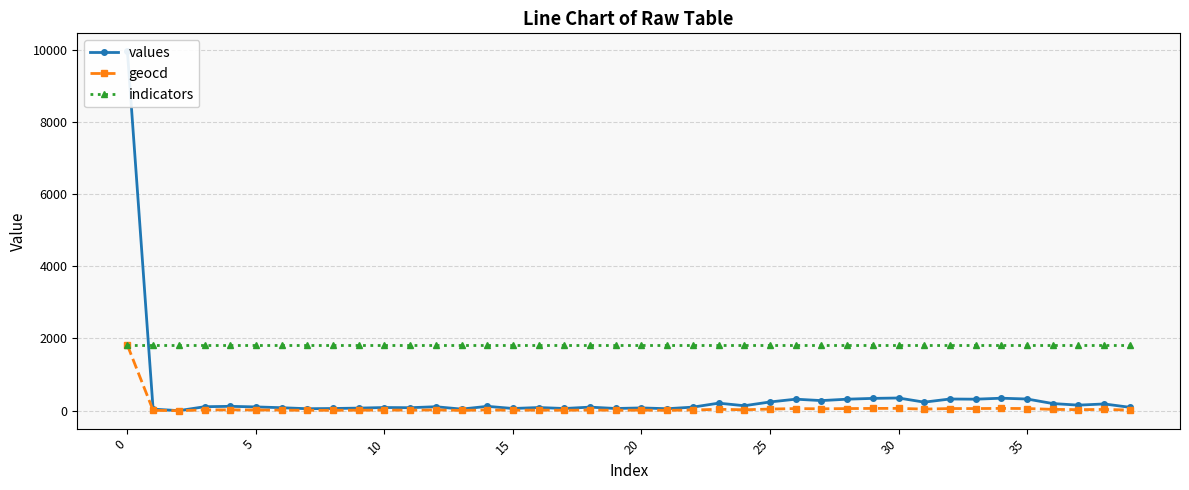

How many values in values are above zero?

39